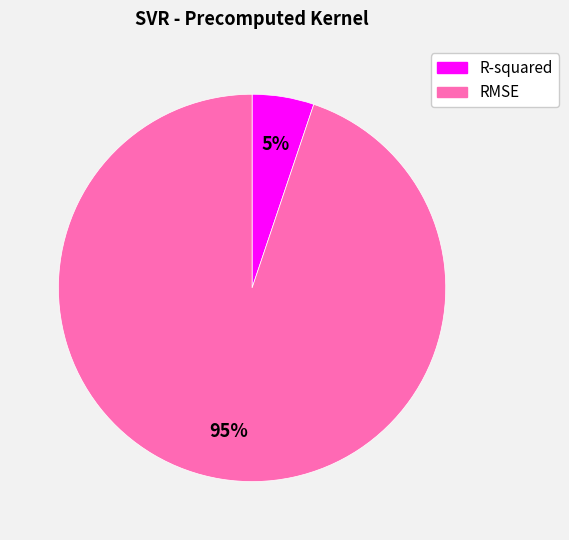

Count the number of slices in the pie.

2